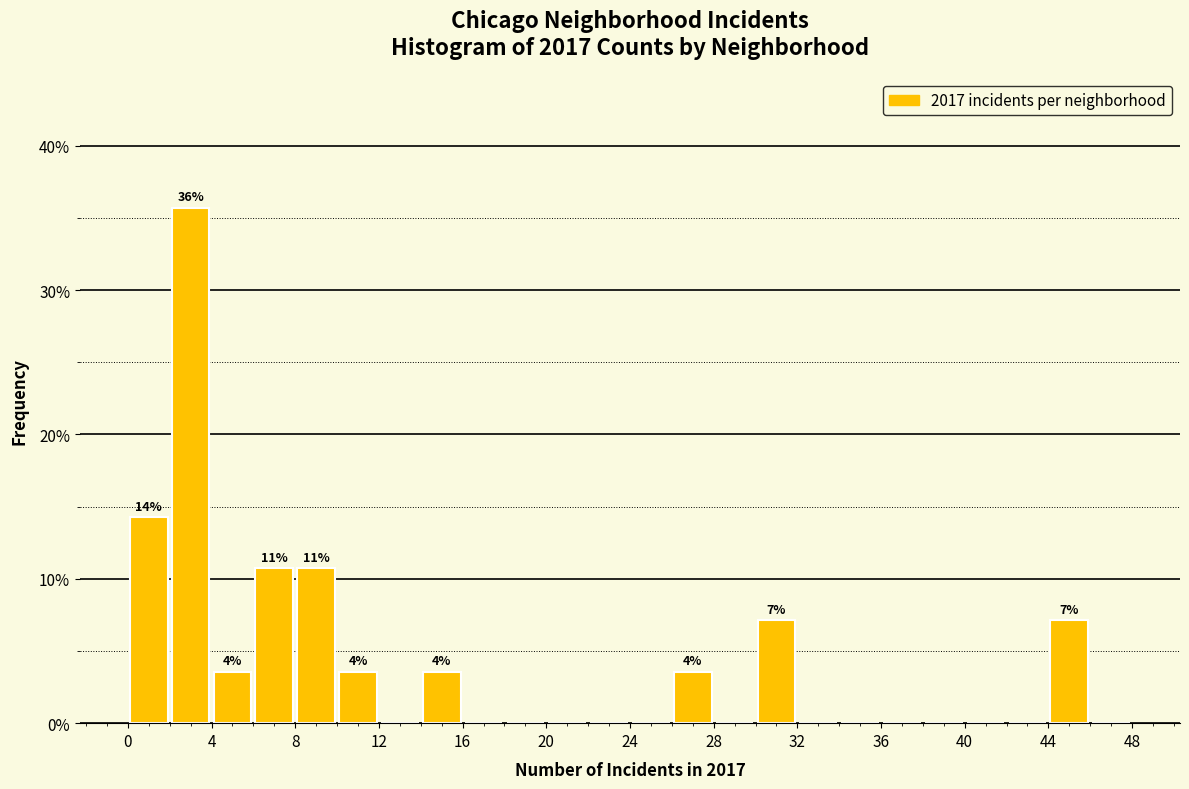

Which range on the x-axis has the tallest bar?

2 to 4